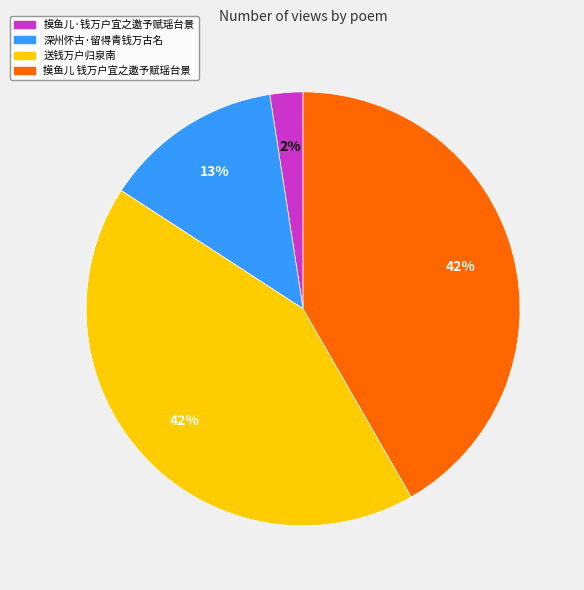

Does 摸鱼儿·钱万户宜之邀予赋瑶台景 account for over 50% of the chart?

No